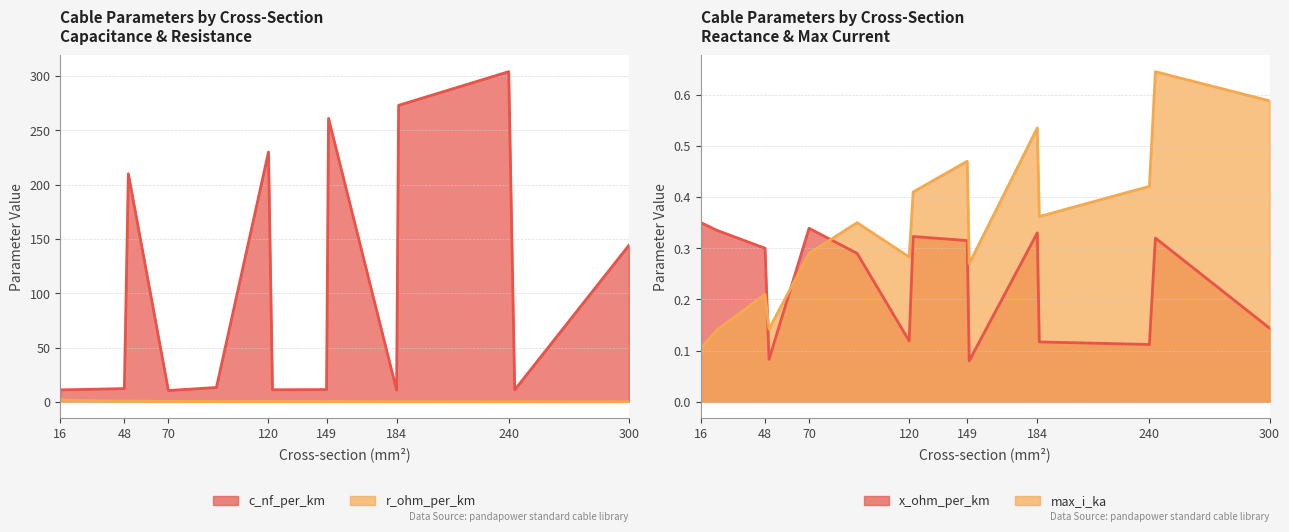

At which label does r_ohm_per_km reach its peak?

16